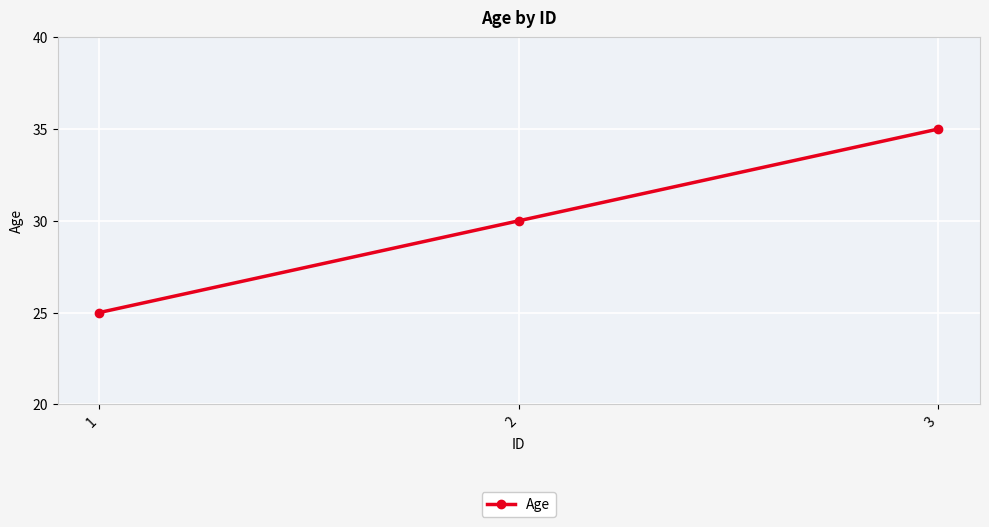

List the labels in order of value, smallest first.

1, 2, 3